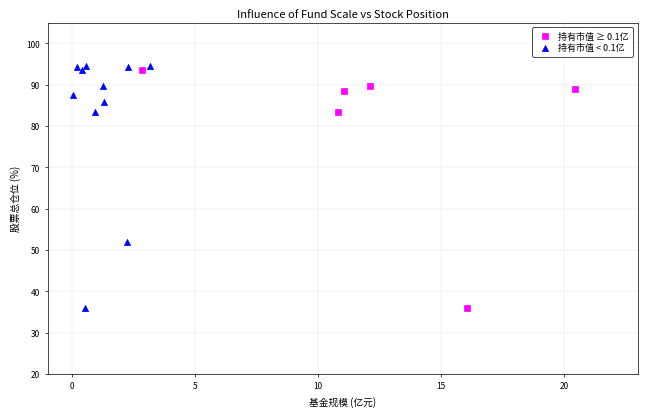

Which series contains the highest Y value?

持有市值 < 0.1亿